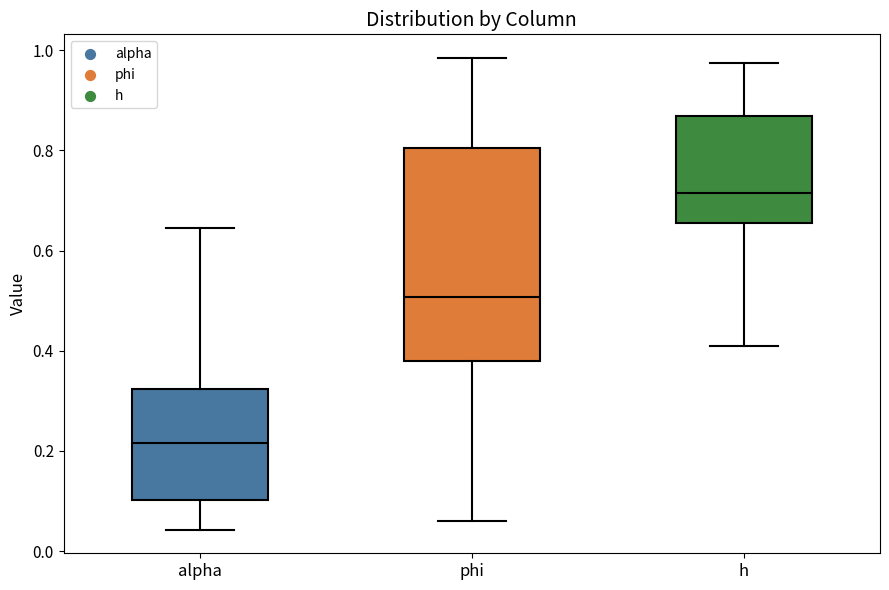

Comparing the boxes themselves (not the whiskers), which one is the tallest?

phi